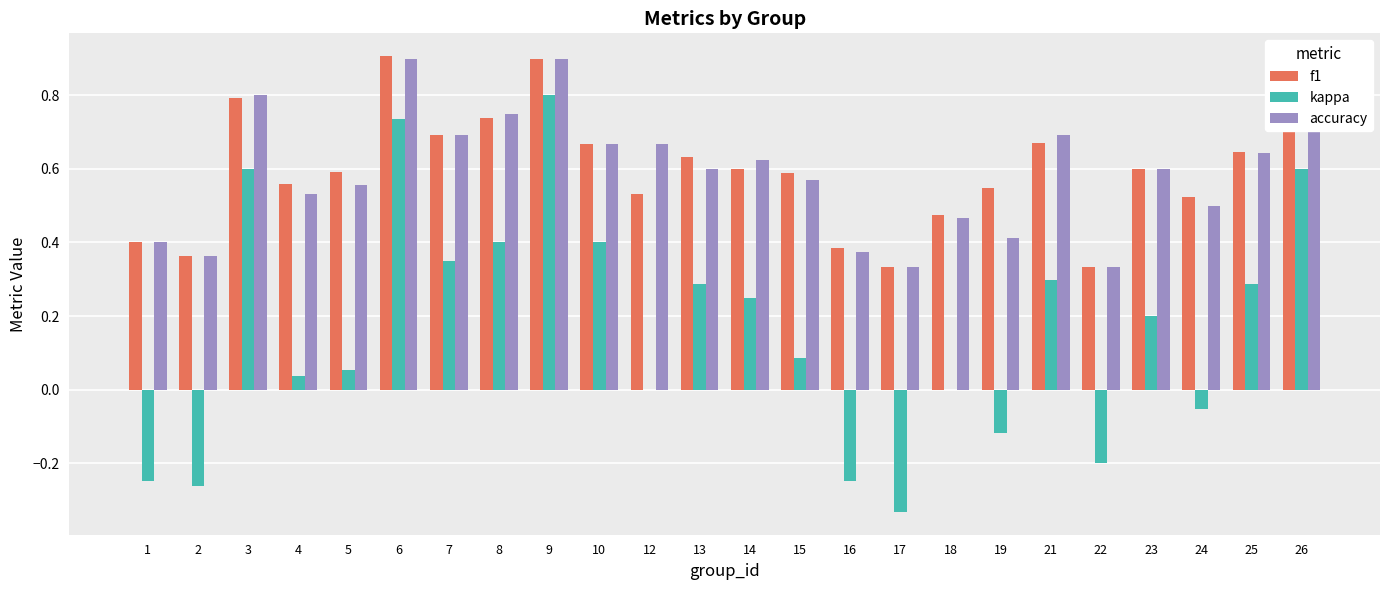

What is the sum of the f1 values at 4 and 24?

1.1